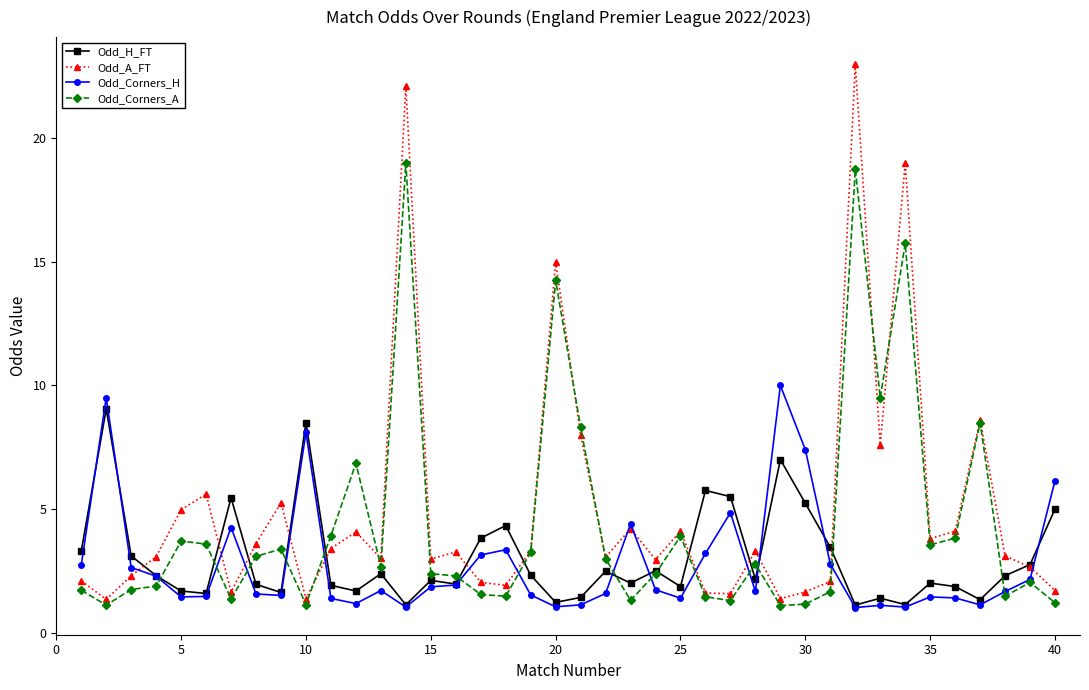

What is the sum of all Odd_Corners_H values?

110.7